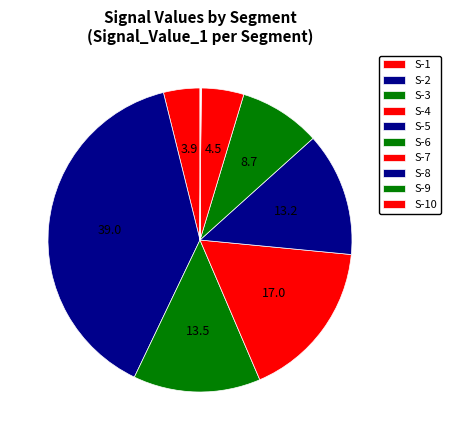

Count the number of slices in the pie.

10